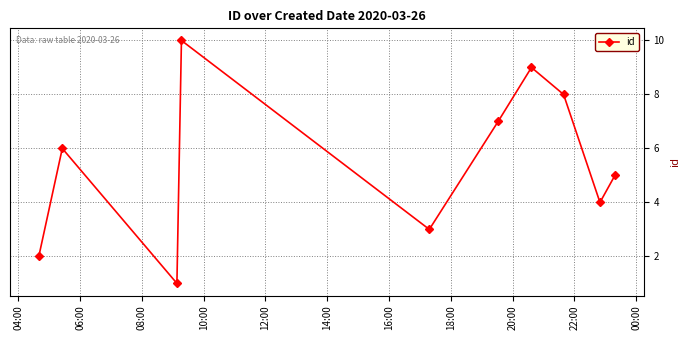

What is the difference between the second highest and second lowest values?

7